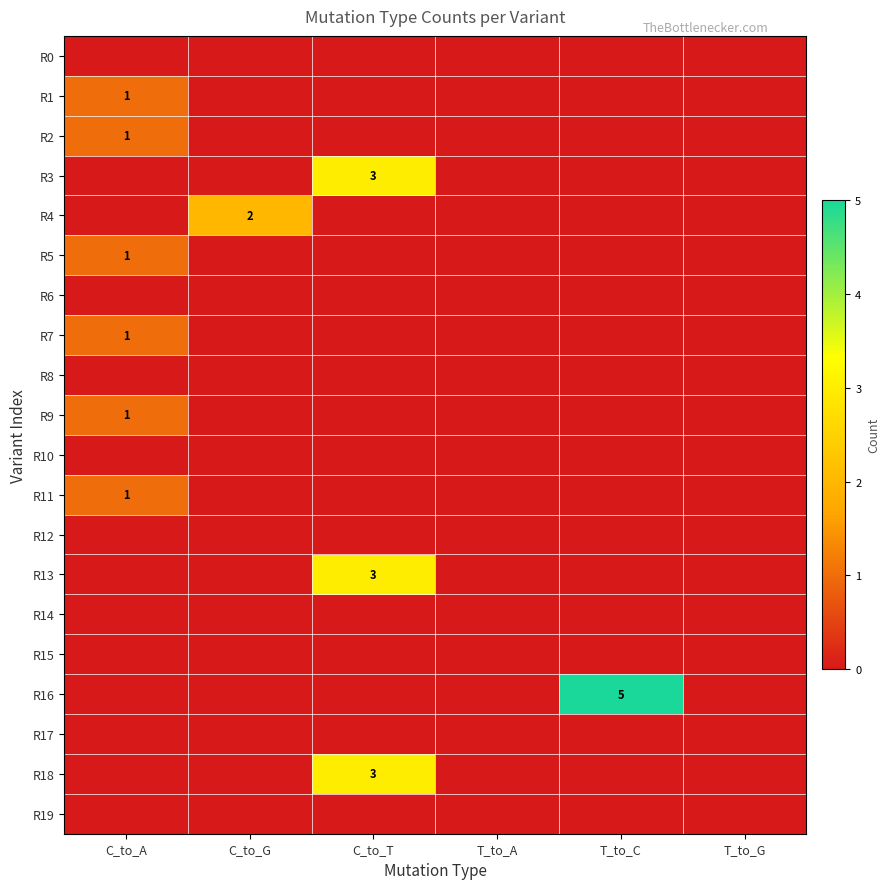

True or false: R1 has a value of 2 at C_to_A.

False